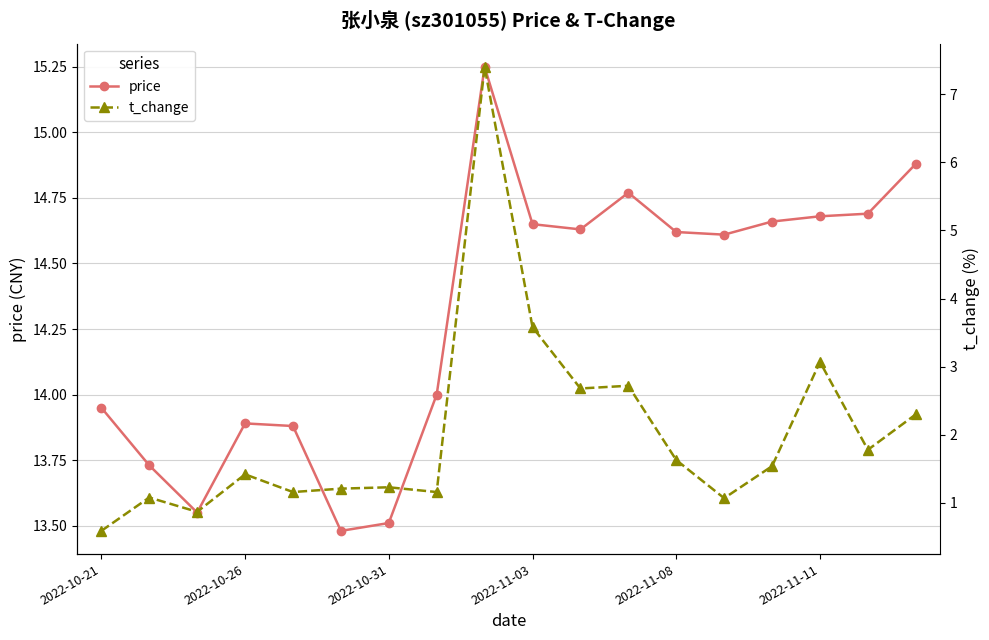

Is it true that t_change equals 5.2 at 2022-11-11?

False